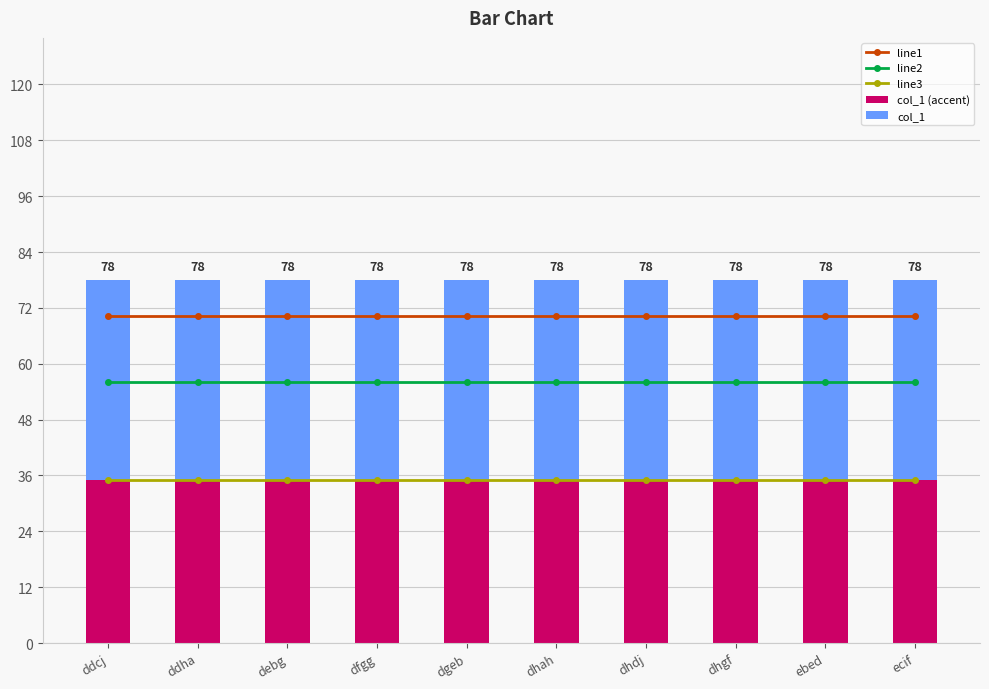

At dhgf, list the series in order from largest to smallest.

line1, line2, col_1, line3, col_1 (accent)